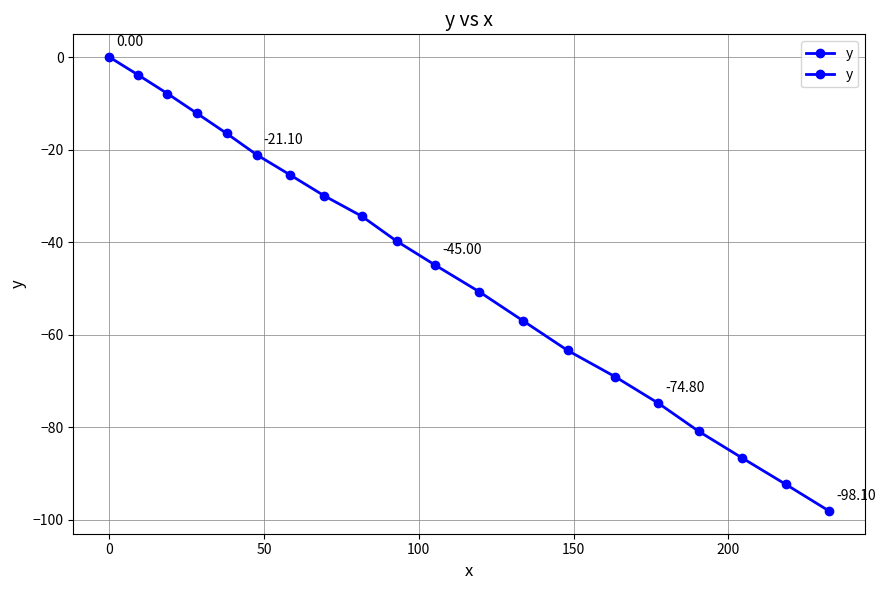

Reading left to right, what are all the values shown in this chart?

0.0	-3.9	-7.9	-12.2	-16.5	-21.1	-25.5	-30.0	-34.4	-39.8	-45.0	-50.7	-57.0	-63.4	-69.1	-74.8	-80.9	-86.6	-92.3	-98.1